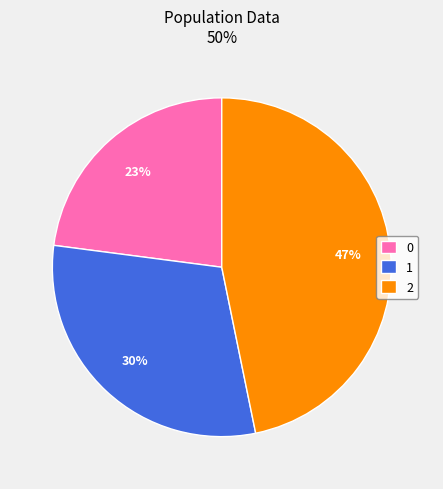

To the nearest percent, what portion does 1 represent?

30%